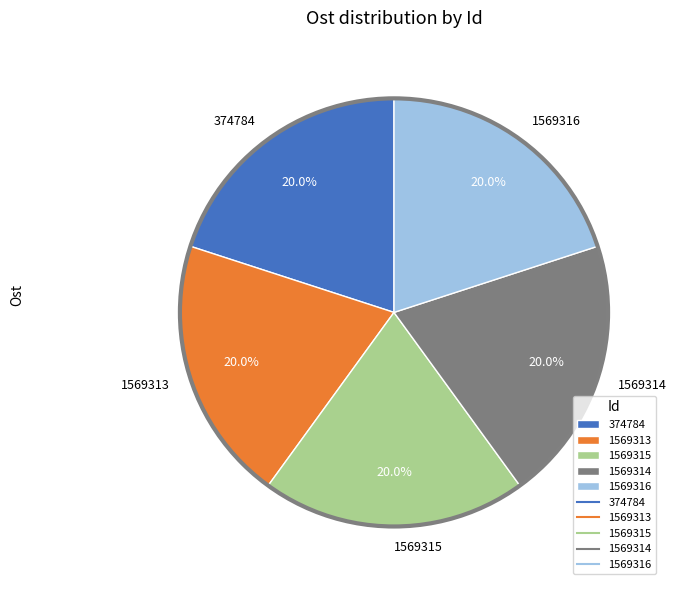

Is there any slice that represents more than half of the pie?

No